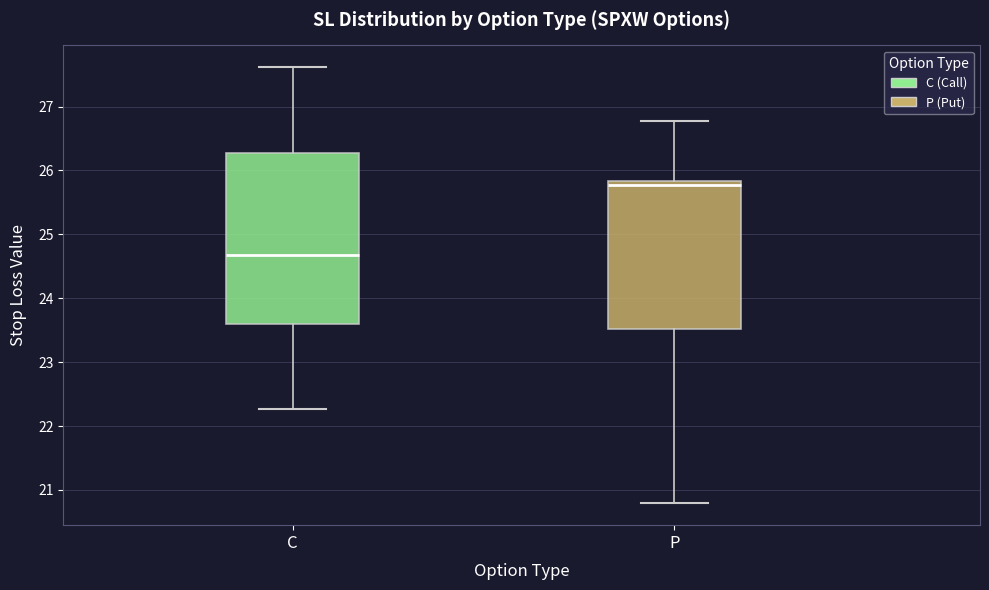

Reading left to right, transcribe this box plot: for each box, give where its median line is, the range the box spans, and where its two whiskers end, as read against the y-axis. The values are not printed on the chart, so give them approximately, as read against the axis.

C: median 24.7, box 23.6 to 26.3, whiskers 22.3 to 27.6
P: median 25.8 (just below the box's upper edge), box 23.5 to 25.8, whiskers 20.8 to 26.8